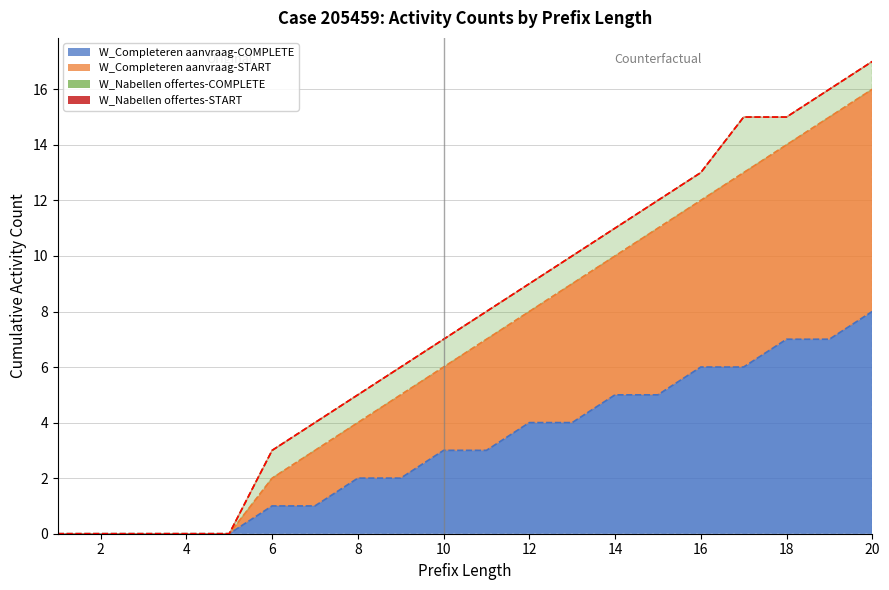

True or false: W_Completeren aanvraag-COMPLETE (Original) has a value of 0 at 4.

True